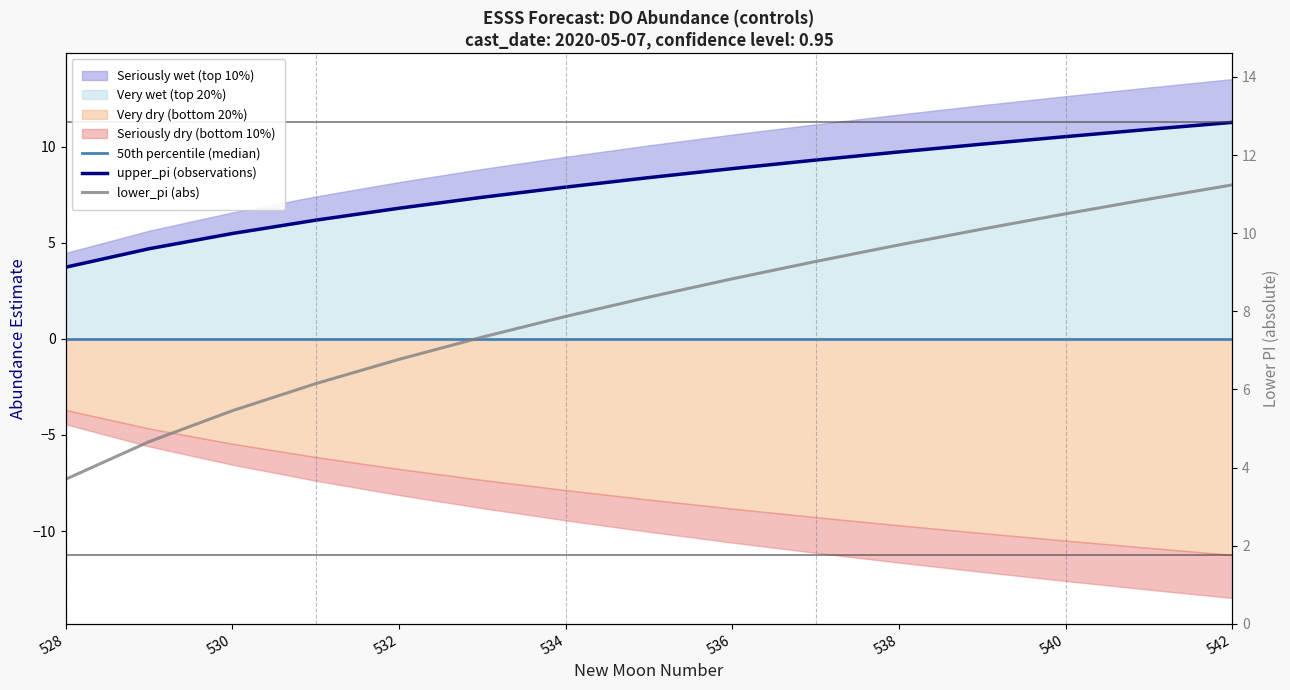

How many lines are shown in the chart?

3